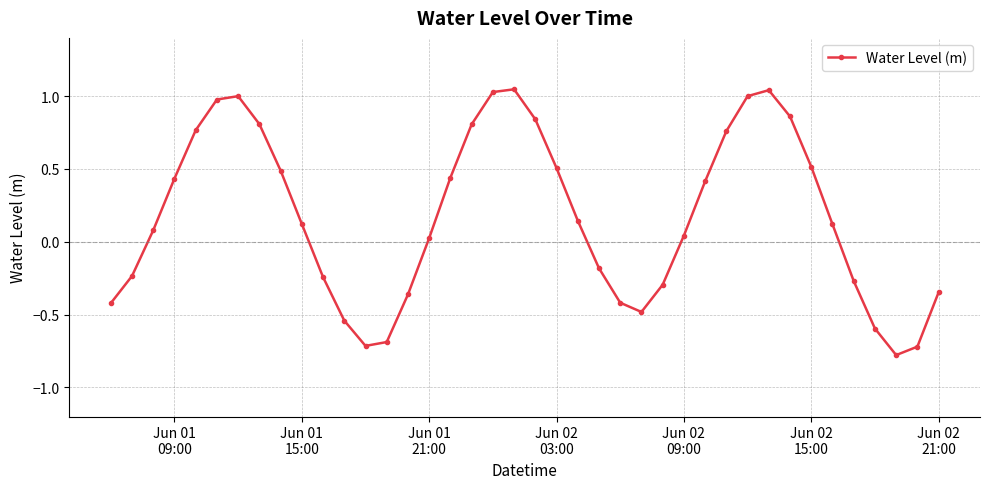

True or false: there are more than 1 points higher than both neighbors.

True